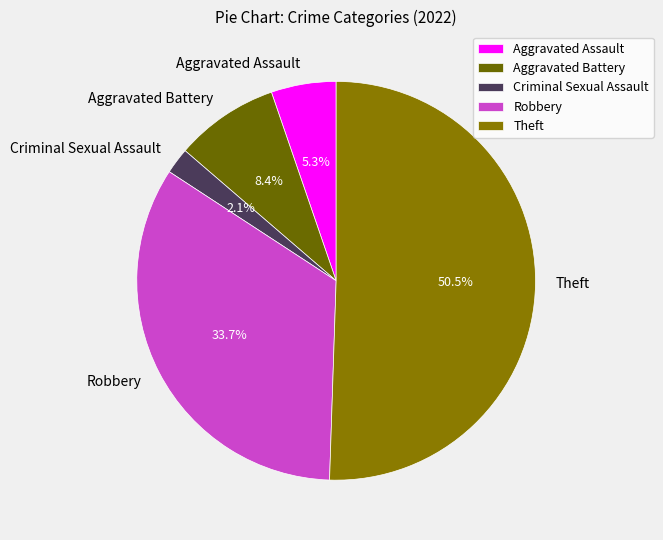

To the nearest percent, what is the difference between the largest and smallest slice percentages?

48%